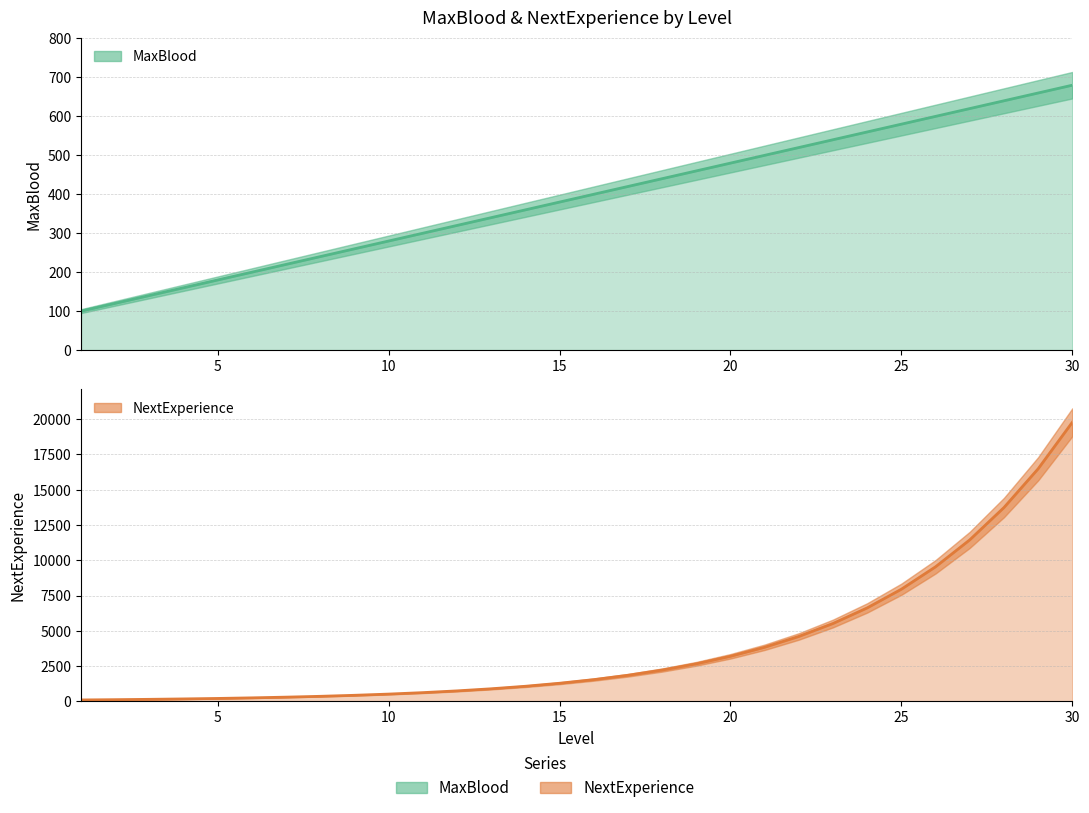

What is the lowest value of the MaxBlood series?

100